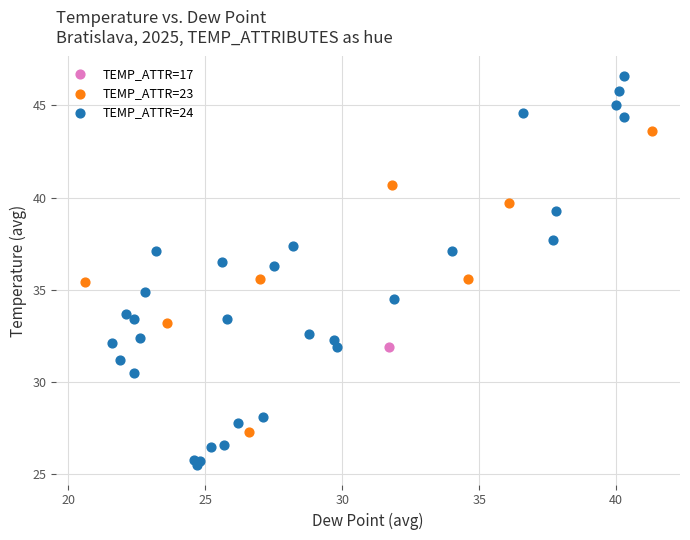

What are all the series names shown in the legend?

TEMP_ATTR=17, TEMP_ATTR=23, TEMP_ATTR=24